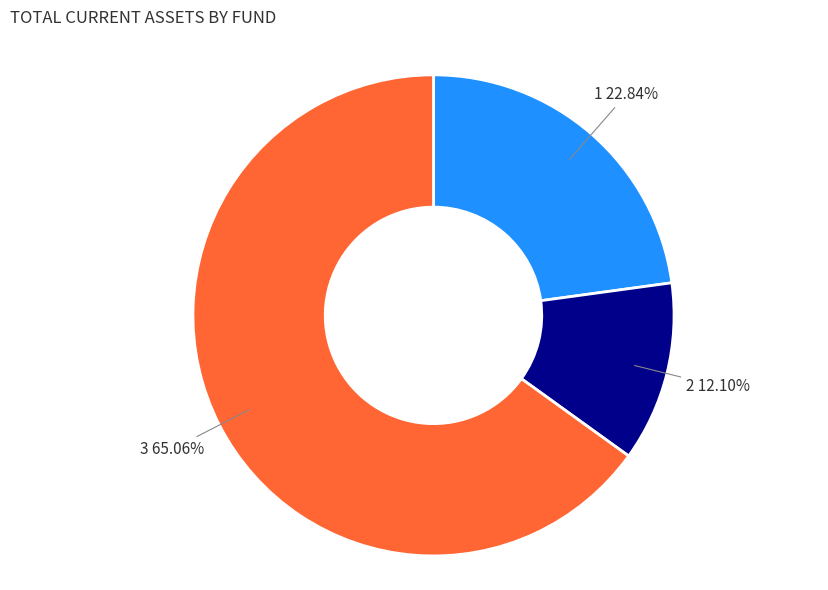

Is there a majority slice in this chart?

Yes